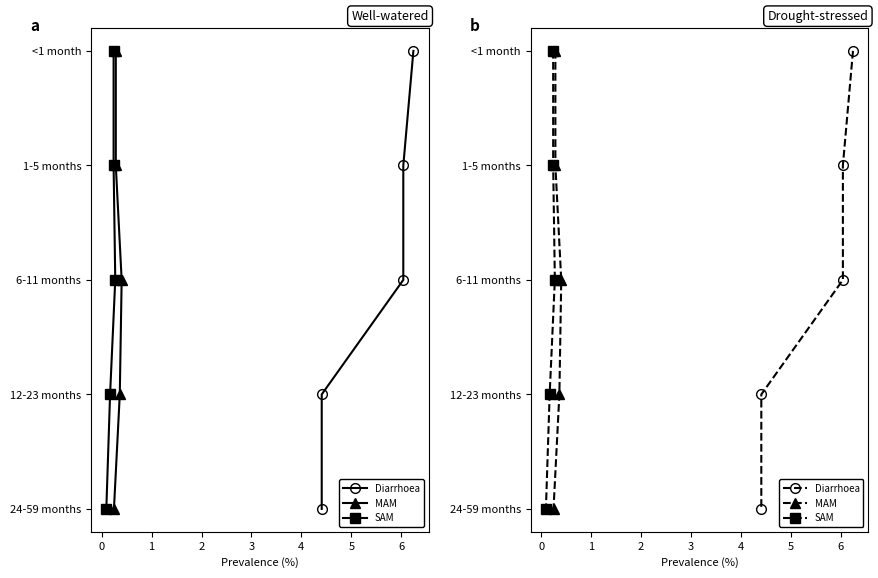

Does the chart have visible grid lines?

No